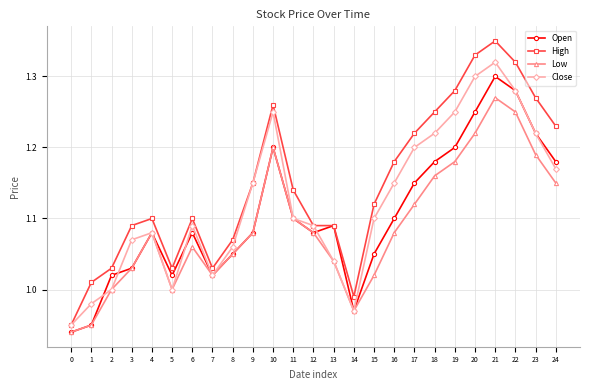

Which series has the widest spread of values?

High